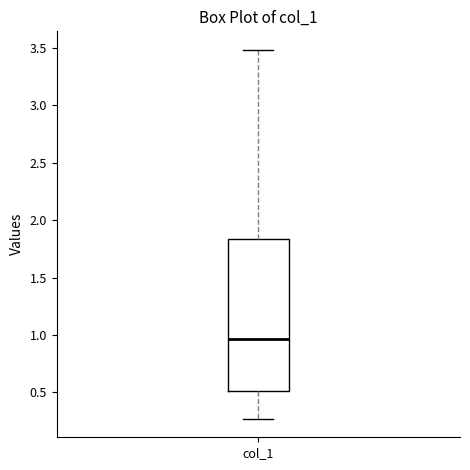

Transcribe this box plot: give where the median line is, the range the box spans, and where the two whiskers end, as read against the y-axis. The values are not printed on the chart, so give them approximately, as read against the axis.

median 0.95, box 0.50 to 1.85, whiskers 0.25 to 3.50